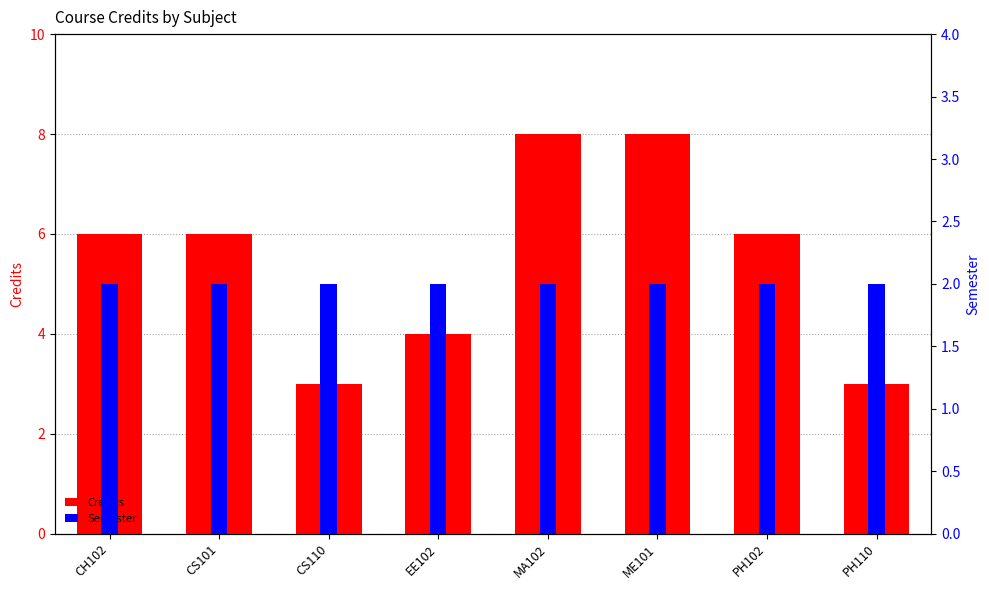

The value of Semester at PH110 is 2. True or false?

True